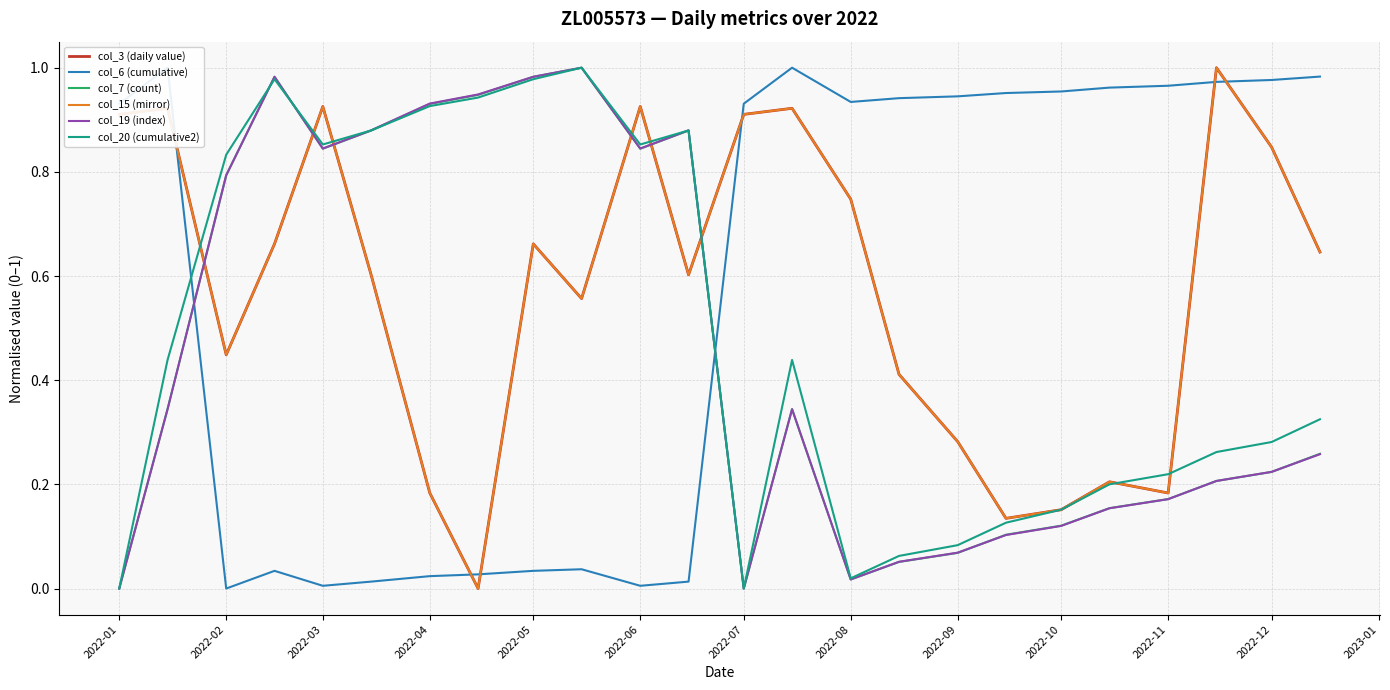

True or false: col_19 (index) has a value of 0.5 at 13.

False